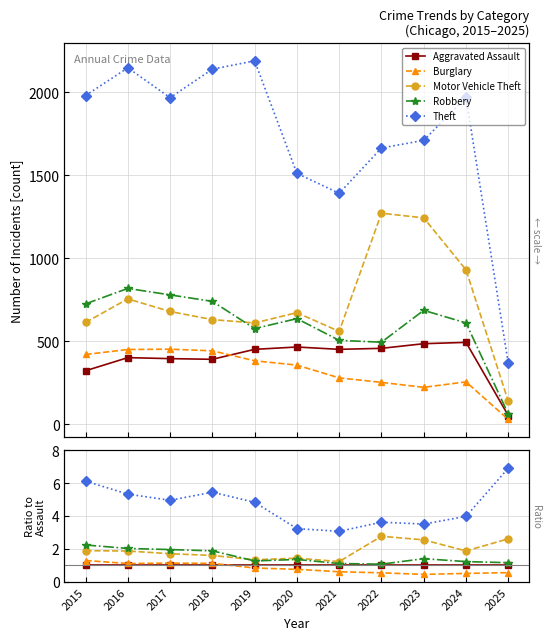

True or false: Theft has more than 1 points higher than both neighbors.

True